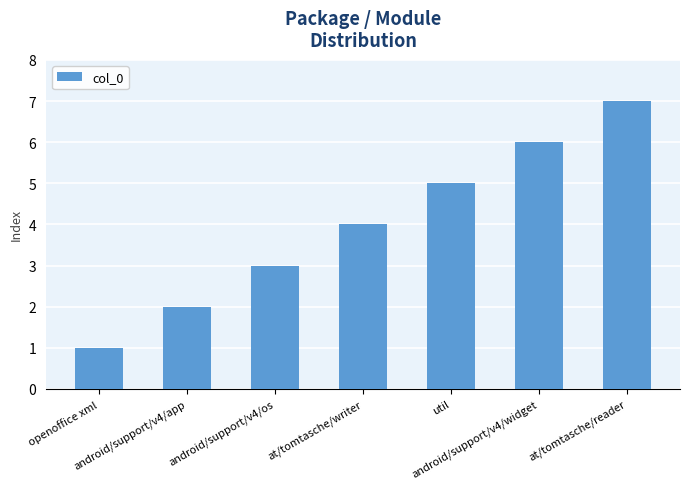

What is the difference between the second highest and second lowest values?

4